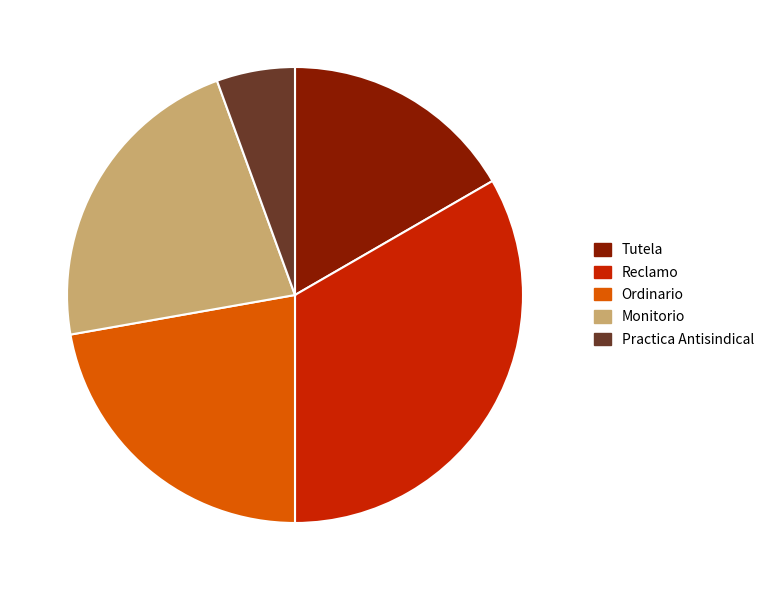

Between Ordinario and Practica Antisindical, which is larger?

Ordinario